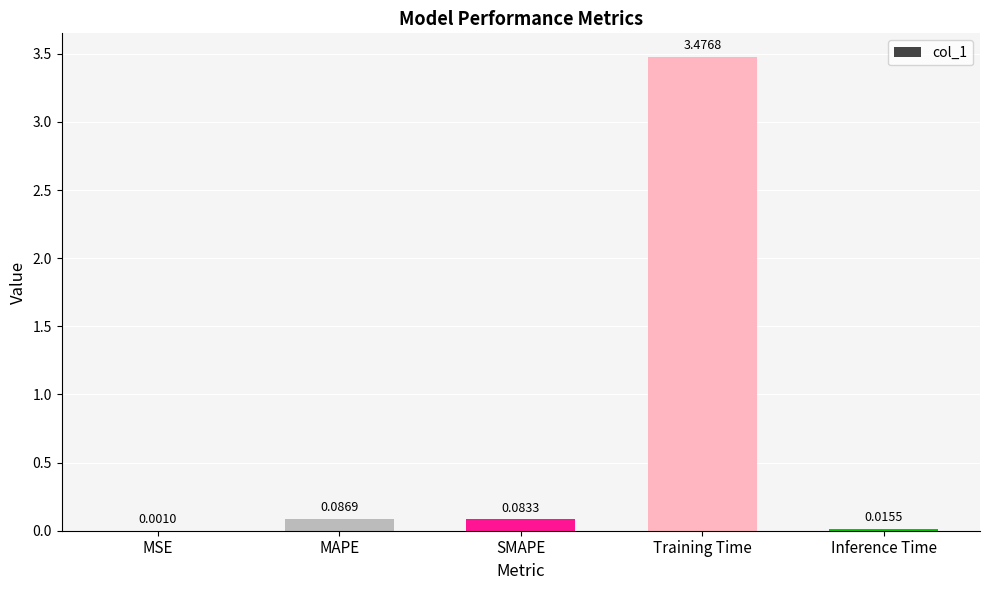

Where is the data nearest to the value 1?

MAPE